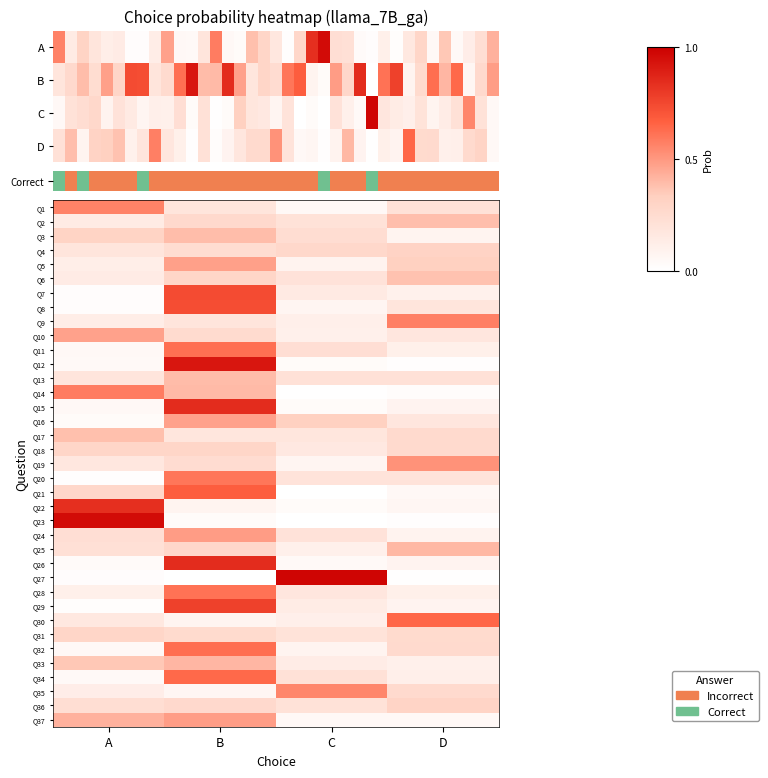

At which label is Q34 closest to 0?

A